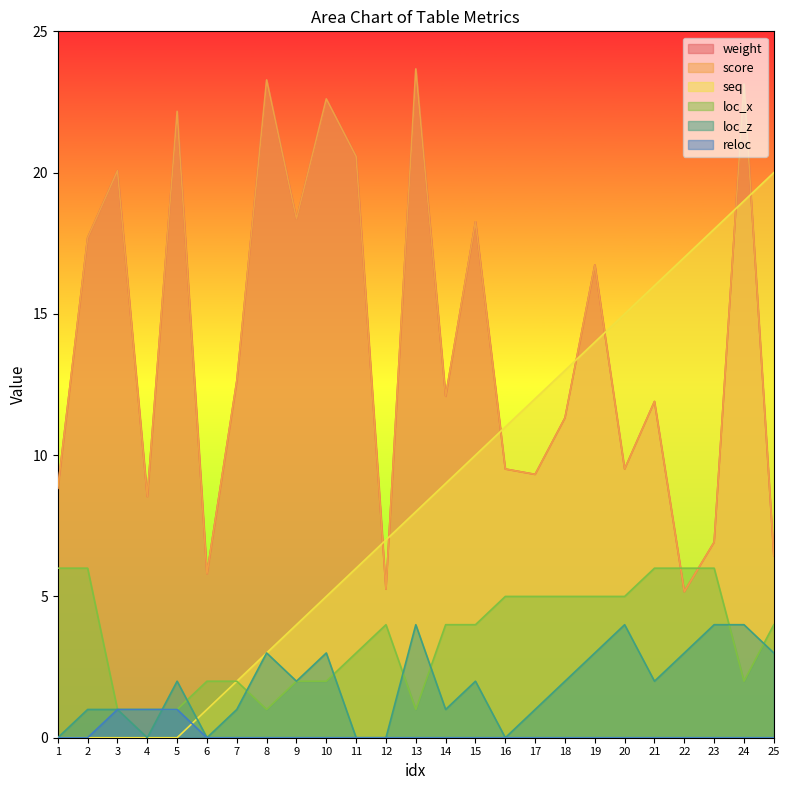

Where is the first local maximum for loc_z?

5